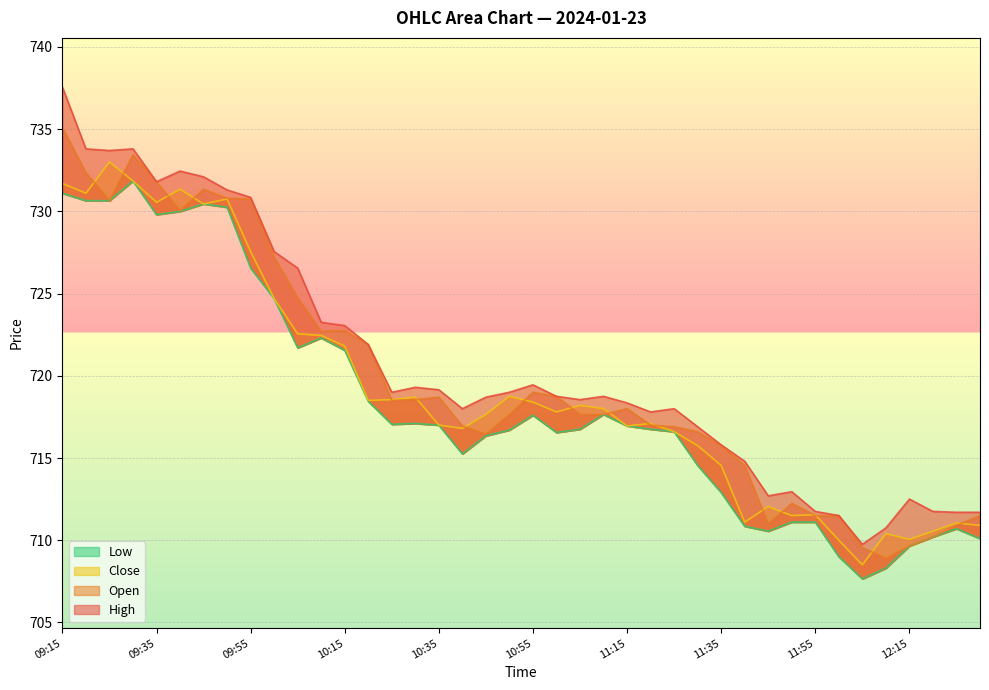

Which has a higher value, 09:15 or 09:35?

09:15